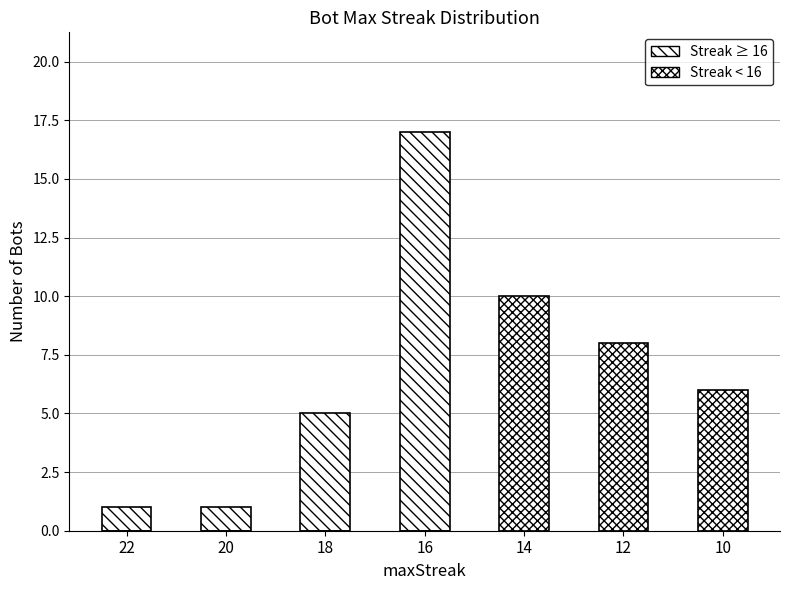

What is the sum of the Streak ≥ 16 values at 14 and 20?

1